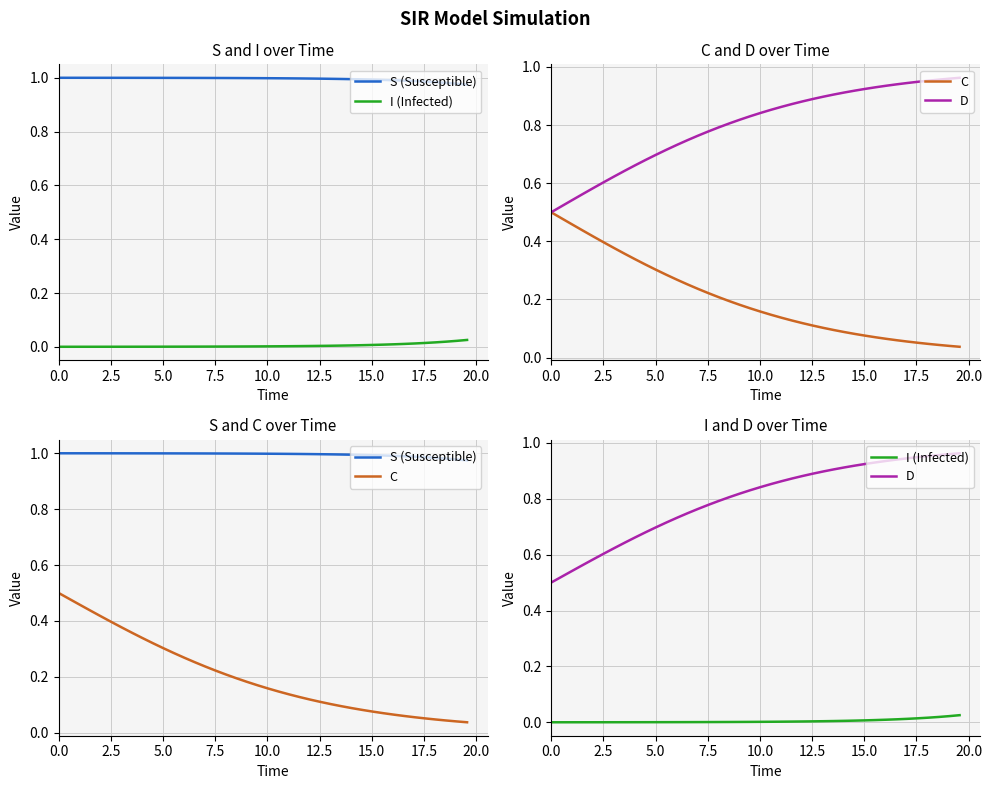

Reading left to right, extract all data points from this chart.

S (Susceptible): 1.0	1.0	1.0	1.0	1.0	1.0	1.0	1.0	1.0	1.0	1.0	1.0	1.0	1.0	1.0	1.0	1.0	1.0	1.0	1.0	1.0	1.0	1.0	1.0	1.0	1.0	1.0	1.0	1.0	1.0	1.0	1.0	1.0	1.0	1.0	1.0	1.0	1.0	1.0	1.0
I (Infected): 0.0	0.0	0.0	0.0	0.0	0.0	0.0	0.0	0.0	0.0	0.0	0.0	0.0	0.0	0.0	0.0	0.0	0.0	0.0	0.0	0.0	0.0	0.0	0.0	0.0	0.0	0.0	0.0	0.0	0.0	0.0	0.0	0.0	0.0	0.0	0.0	0.0	0.0	0.0	0.0
C: 0.5	0.5	0.5	0.4	0.4	0.4	0.4	0.4	0.3	0.3	0.3	0.3	0.3	0.3	0.2	0.2	0.2	0.2	0.2	0.2	0.2	0.1	0.1	0.1	0.1	0.1	0.1	0.1	0.1	0.1	0.1	0.1	0.1	0.1	0.1	0.1	0.0	0.0	0.0	0.0
D: 0.5	0.5	0.5	0.6	0.6	0.6	0.6	0.6	0.7	0.7	0.7	0.7	0.7	0.7	0.8	0.8	0.8	0.8	0.8	0.8	0.8	0.9	0.9	0.9	0.9	0.9	0.9	0.9	0.9	0.9	0.9	0.9	0.9	0.9	0.9	0.9	1.0	1.0	1.0	1.0